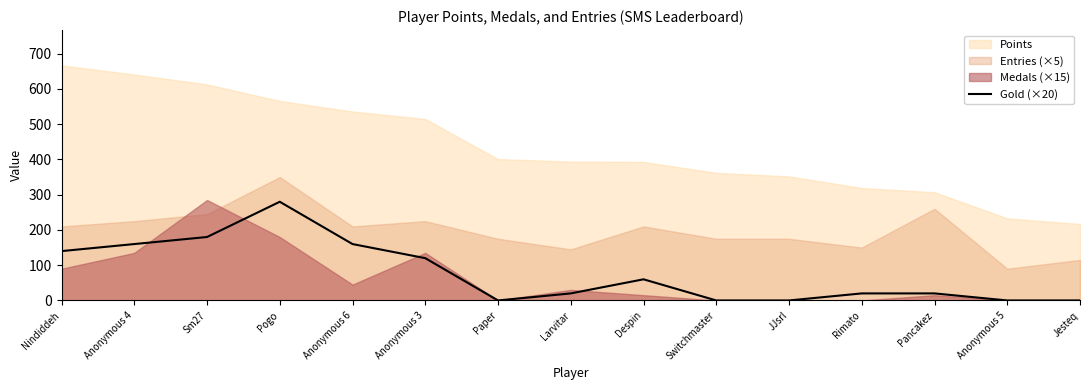

Where is the data nearest to the value 140?

Nindiddeh